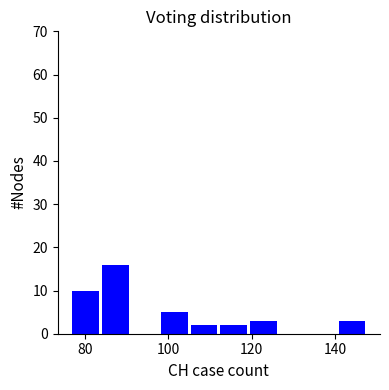

Around what value on the x-axis is the tallest bar? Give the approximate position of its centre, as read against the axis.

88